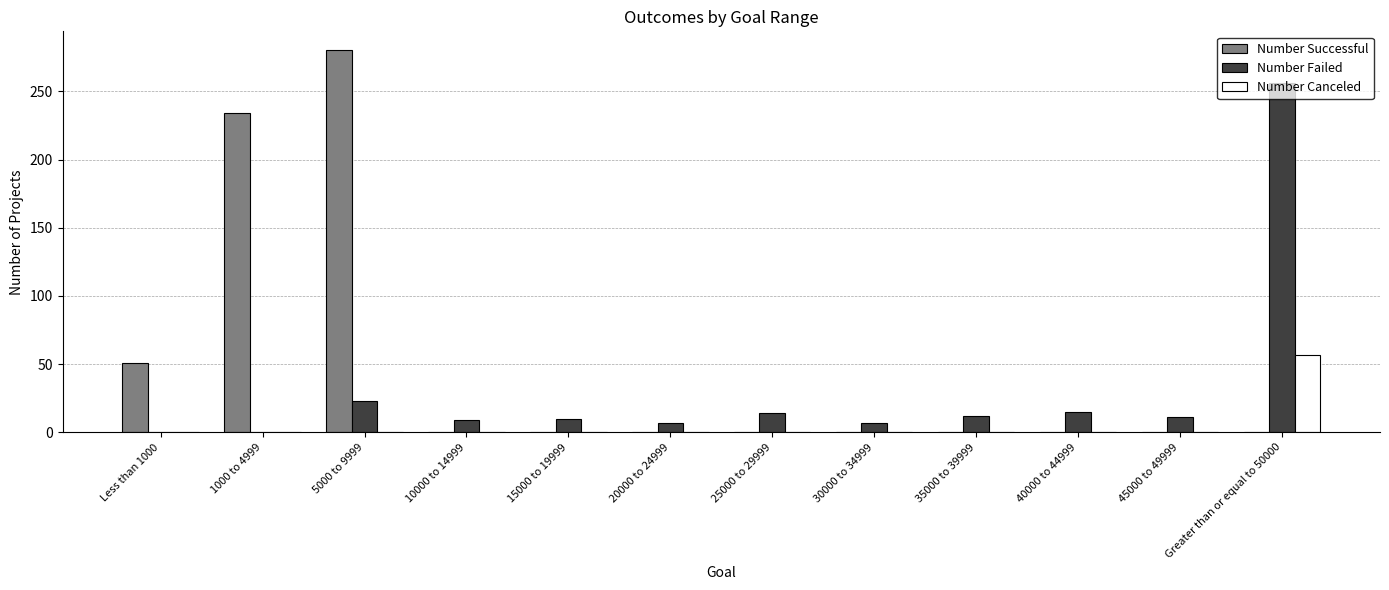

The value of Number Successful at 40000 to 44999 is 0. True or false?

True